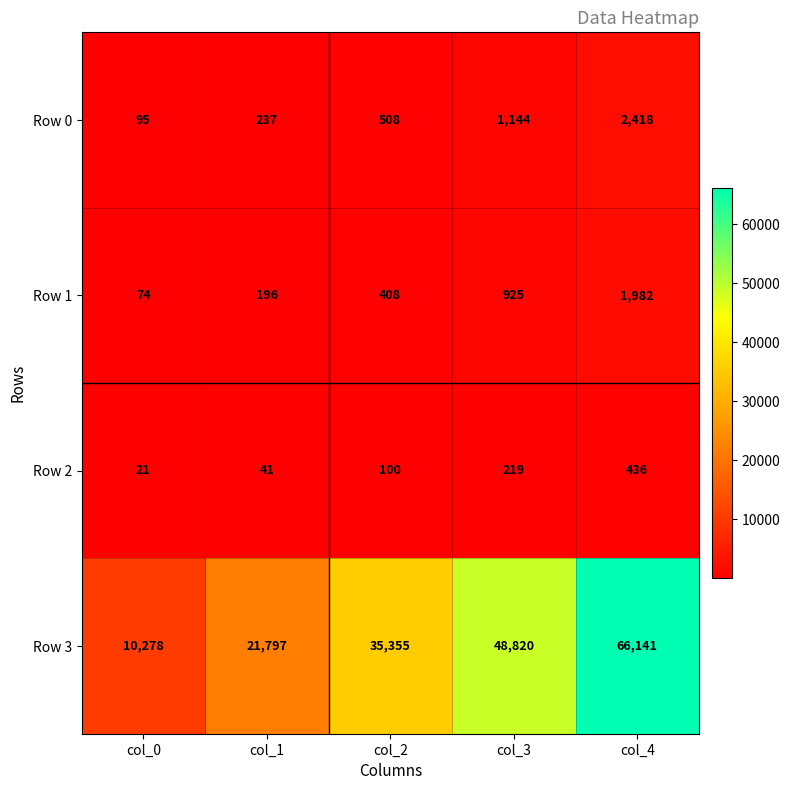

At which category is the sum across all series the highest?

col_4